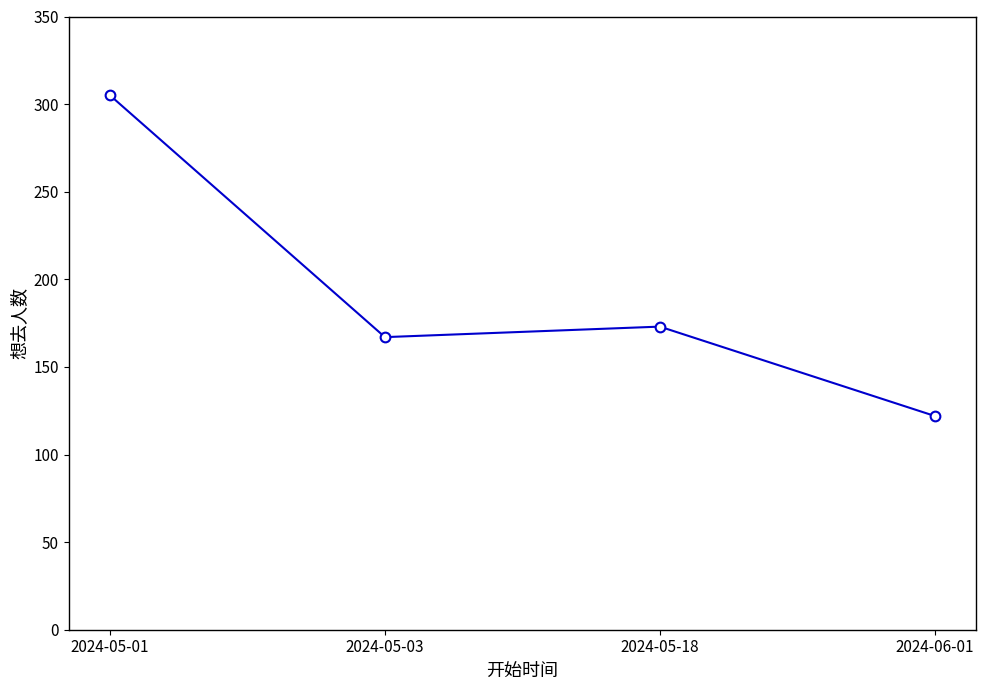

Which category has the lowest value across all series?

2024-06-01